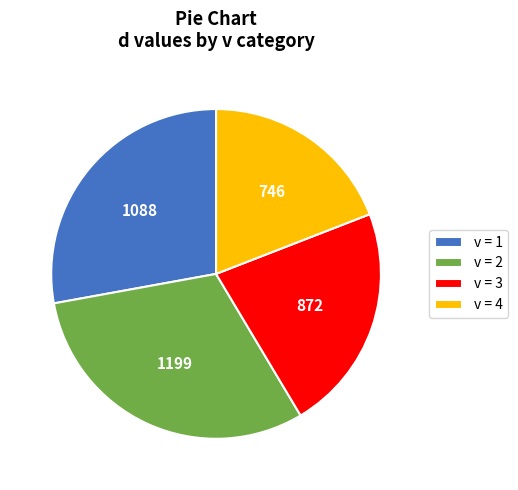

The v = 1 slice represents 39% of the pie. True or false?

False